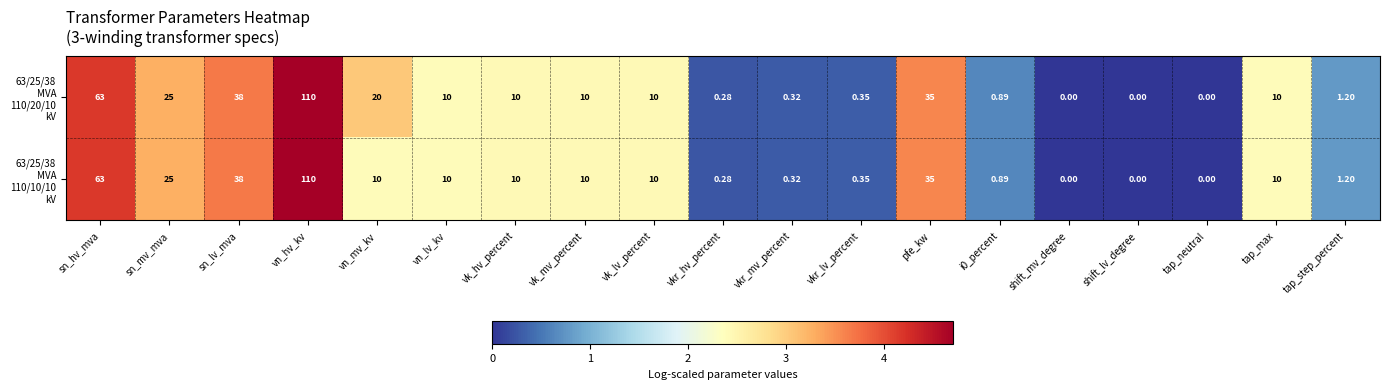

At which category is the sum across all series the highest?

vn_hv_kv